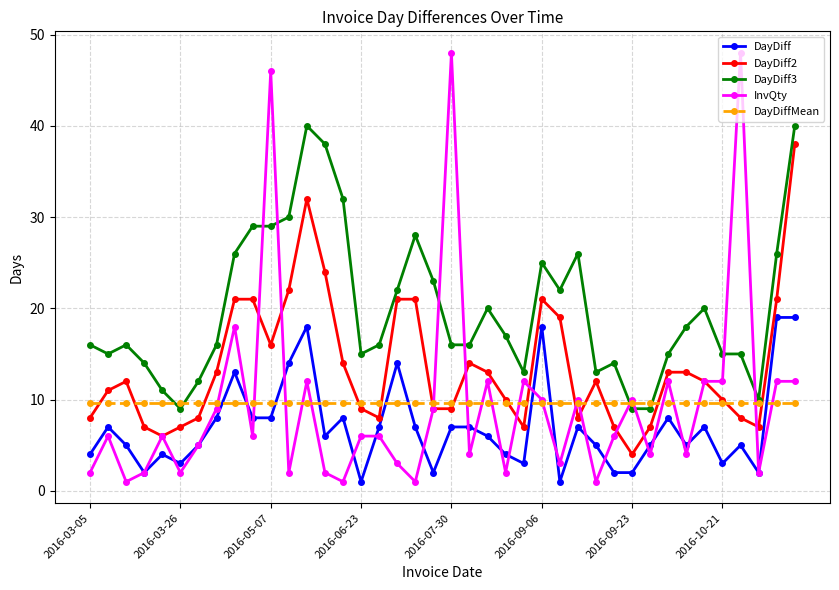

How many data points does each series have?

40